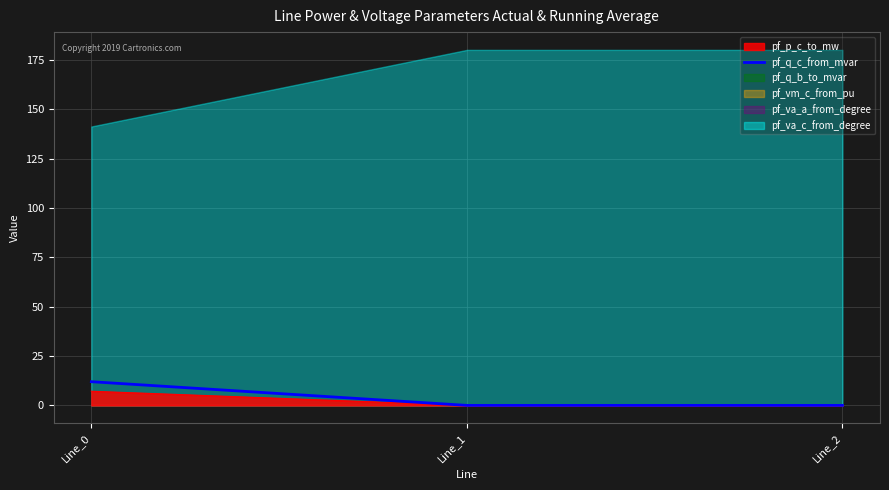

What is the value of the 1st point from the left?

12.0